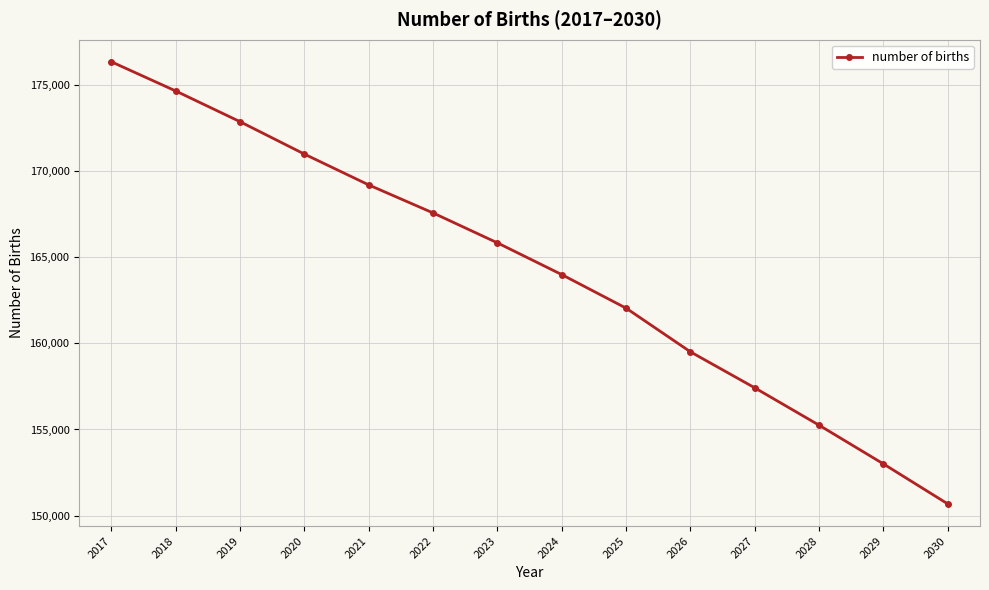

True or false: the data shows 281763.2 at 2026.

False